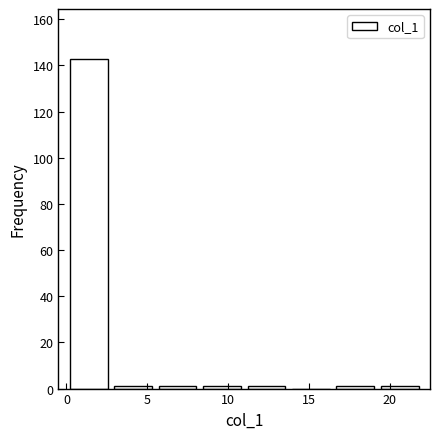

Which range on the x-axis has the tallest bar?

0.00 to 2.75